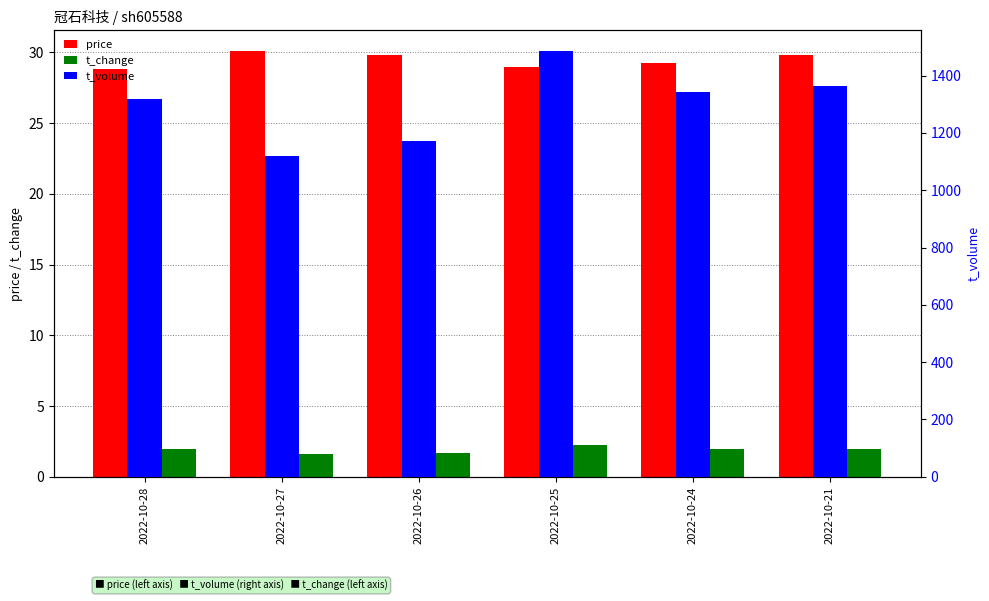

True or false: price has a value of 18.4 at 2022-10-25.

False